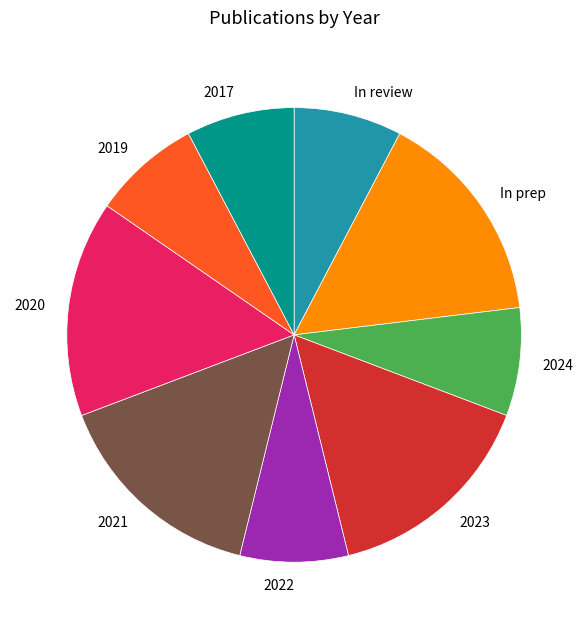

Which has a higher value, 2022 or 2023?

2023